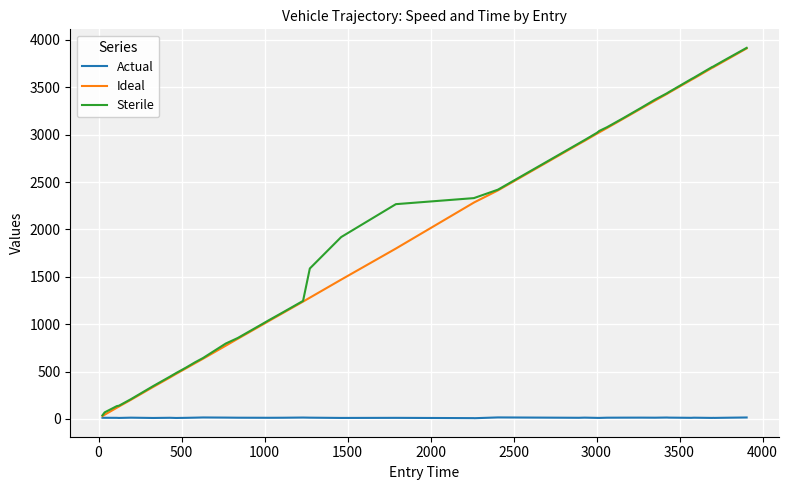

Does the chart display data point markers on the line(s)?

No